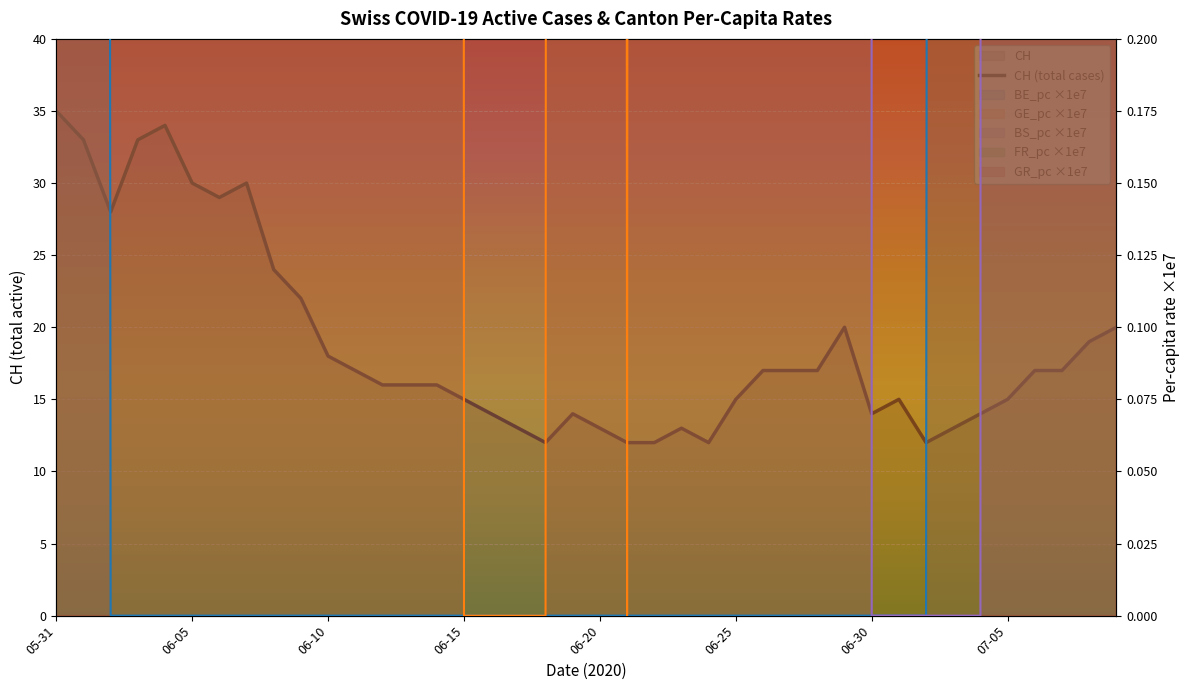

The GR_pc ×1e7 series shows 88.7 at 06-10. True or false?

False